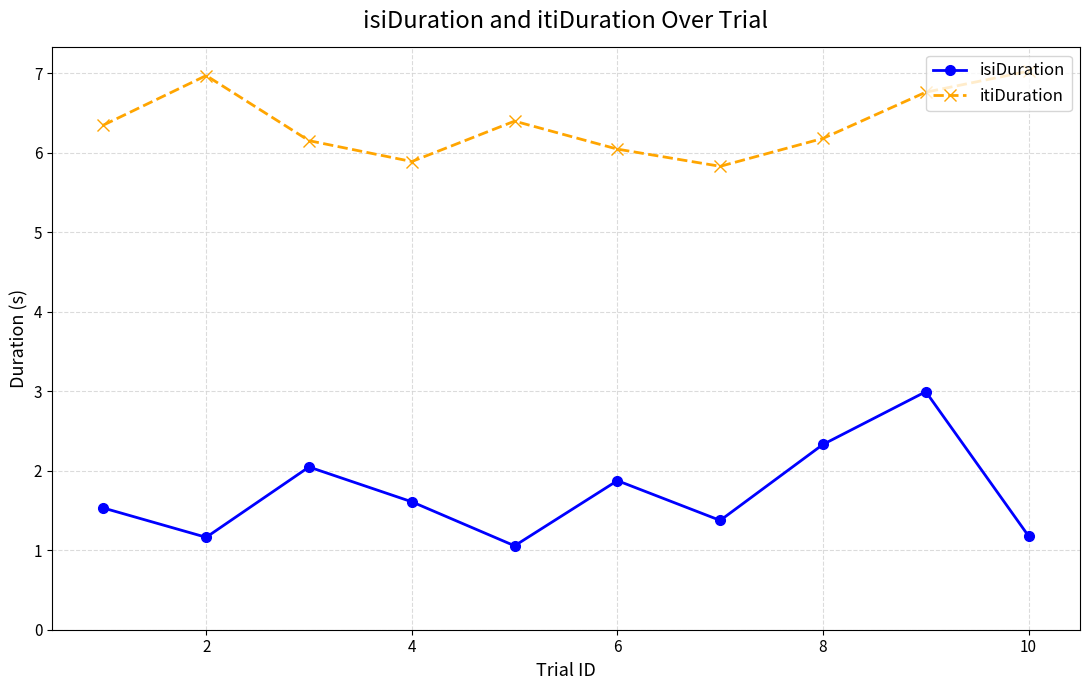

True or false: isiDuration and itiDuration intersect in this chart.

False